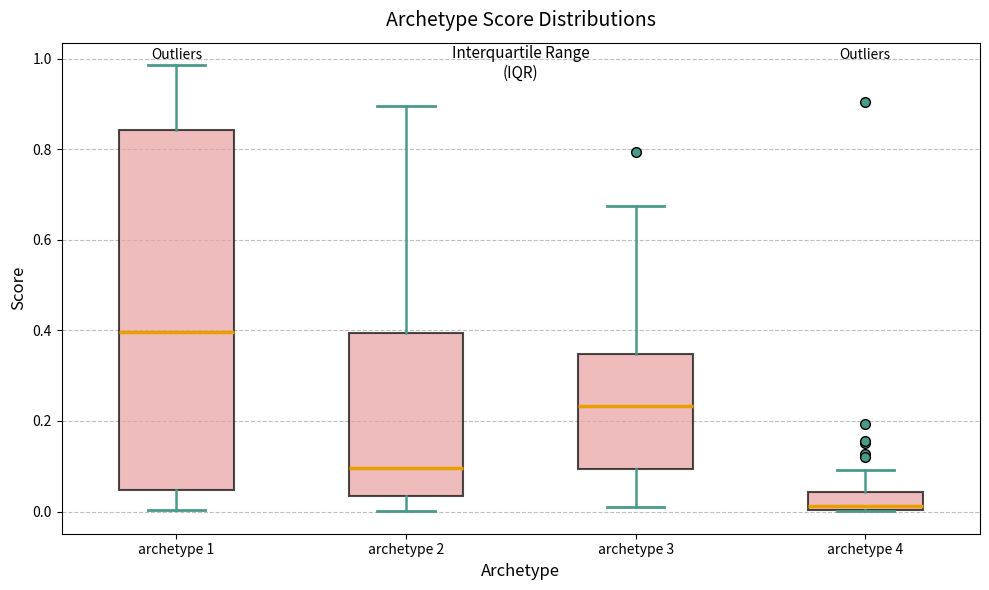

Which box is the tallest, from its lower edge to its upper edge?

archetype 1